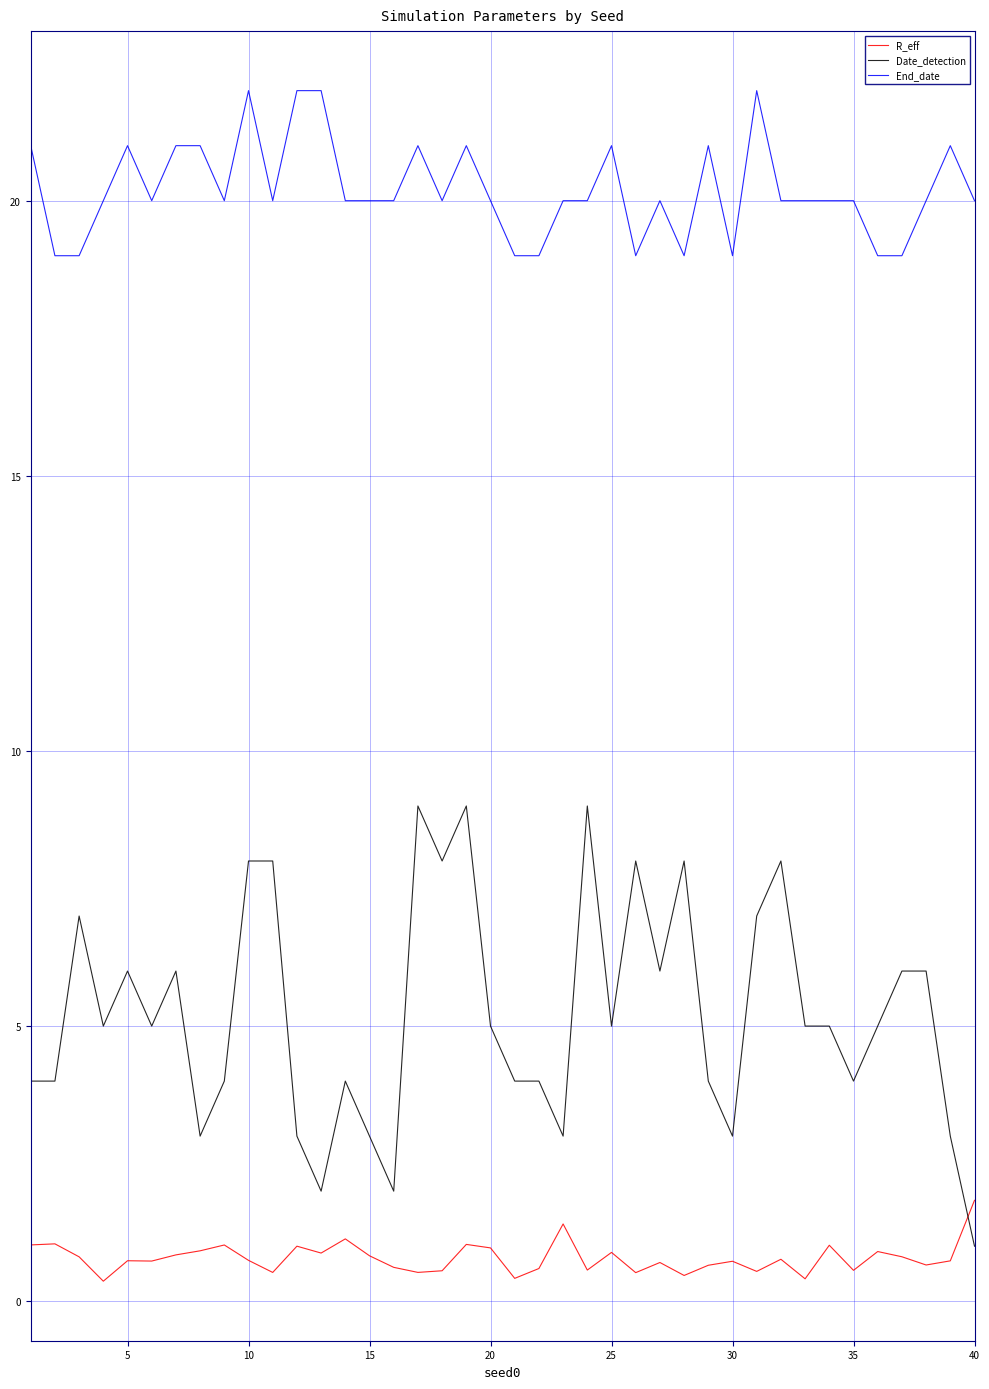

List the series in order of their overall mean, highest first.

End_date, Date_detection, R_eff